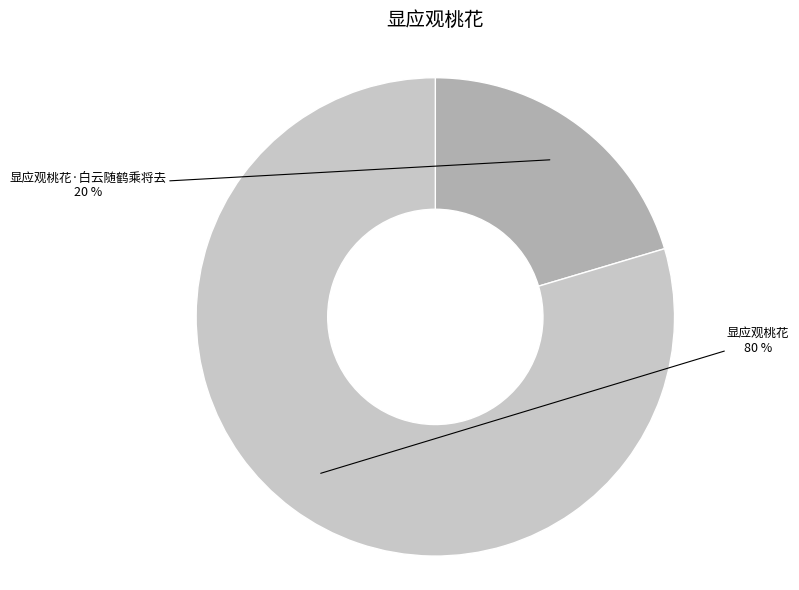

To the nearest percent, what is the combined percentage of 显应观桃花·白云随鹤乘将去 and 显应观桃花?

100%